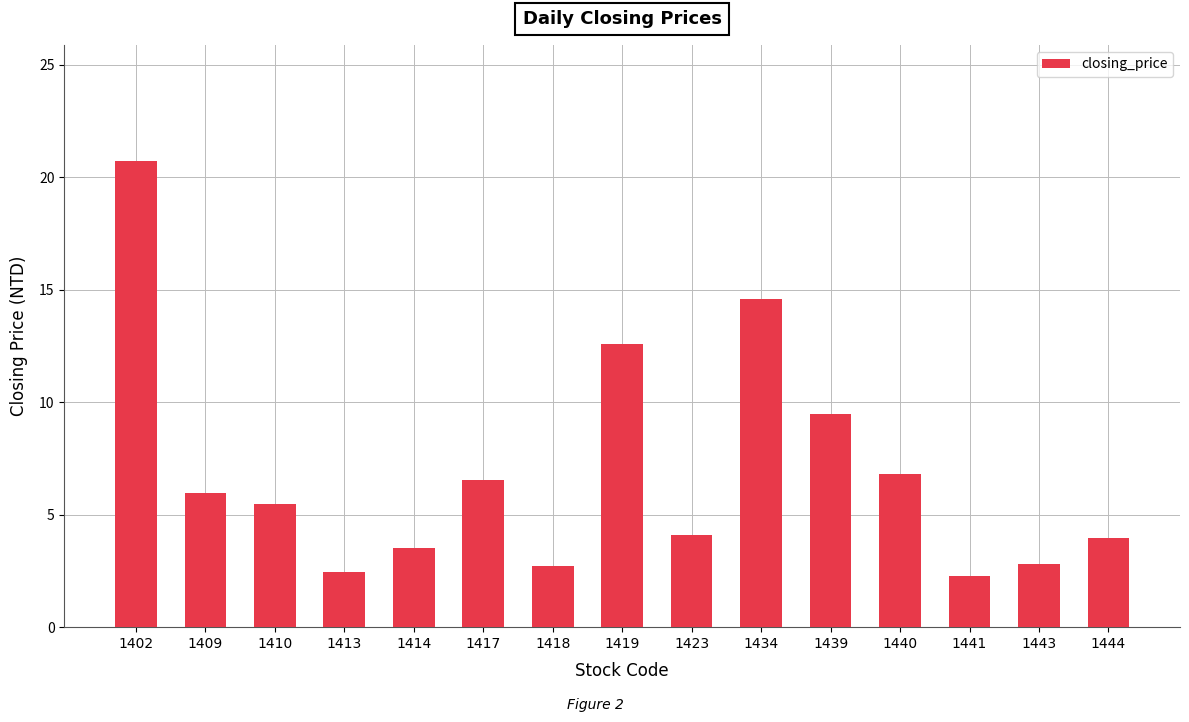

The value at 1402 is 20.7. True or false?

True